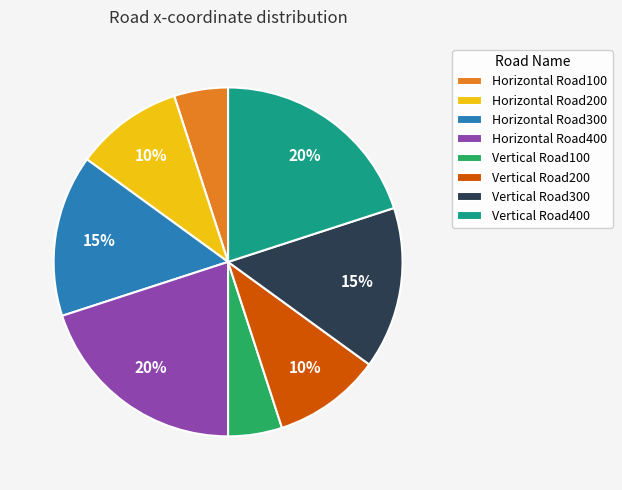

To the nearest percent, what portion does Vertical Road400 represent?

20%